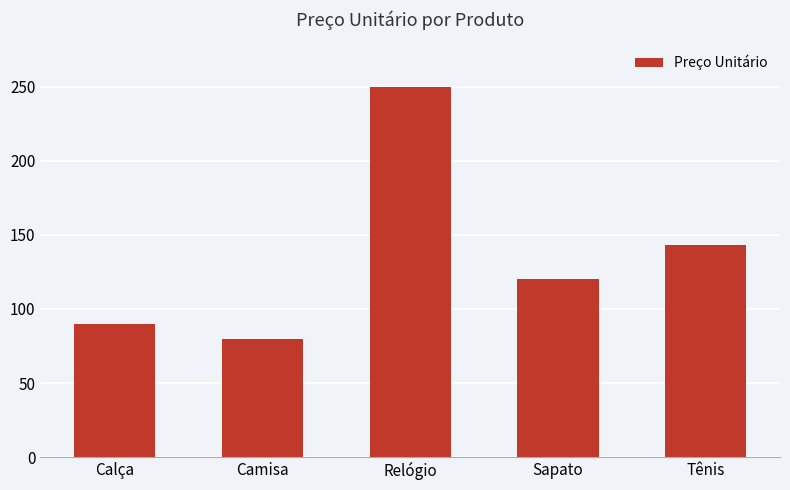

At which label does the data first exceed 120?

Relógio